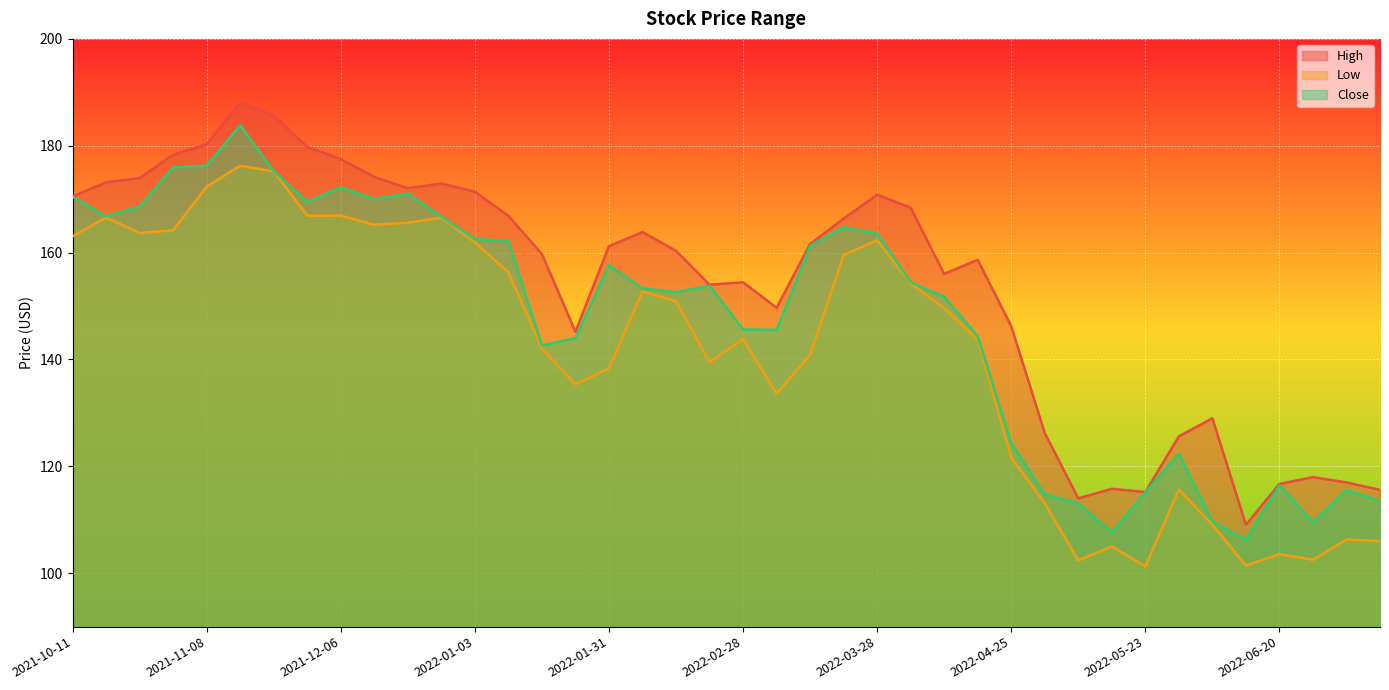

At which label does Close first exceed 153?

2021-10-11